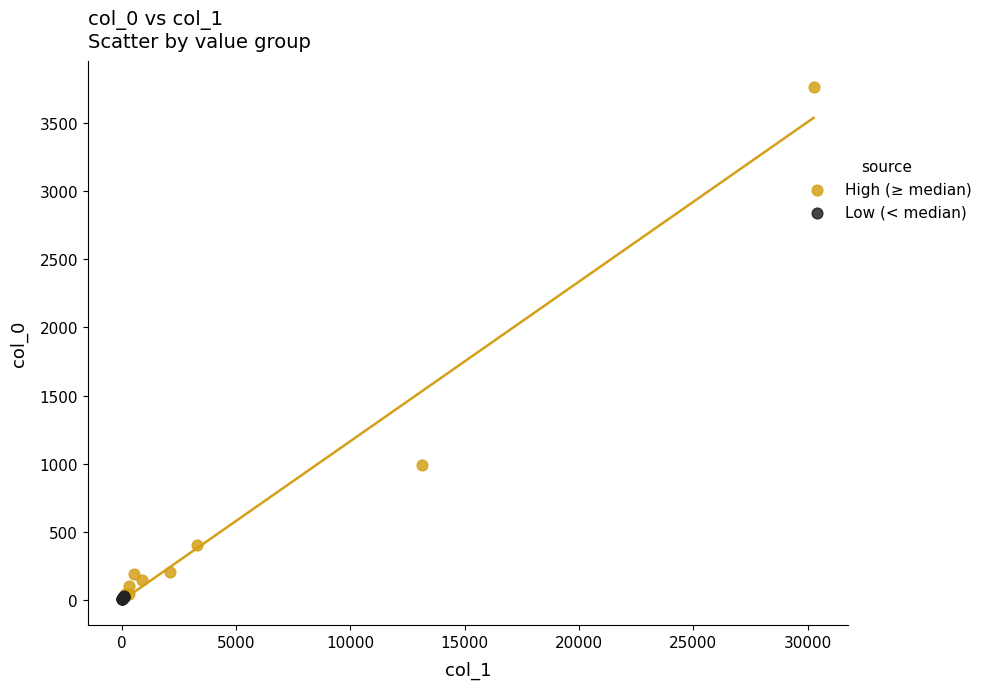

Which series has the largest Y range (max minus min)?

High (≥ median)